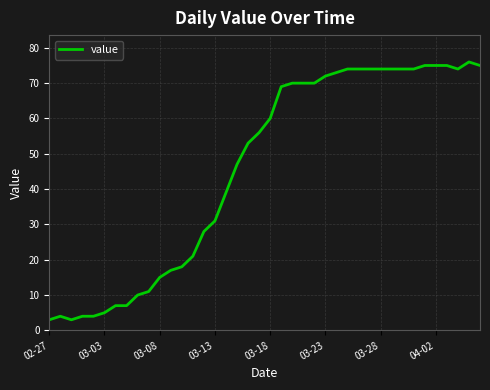

What is the difference between the maximum and minimum values?

73